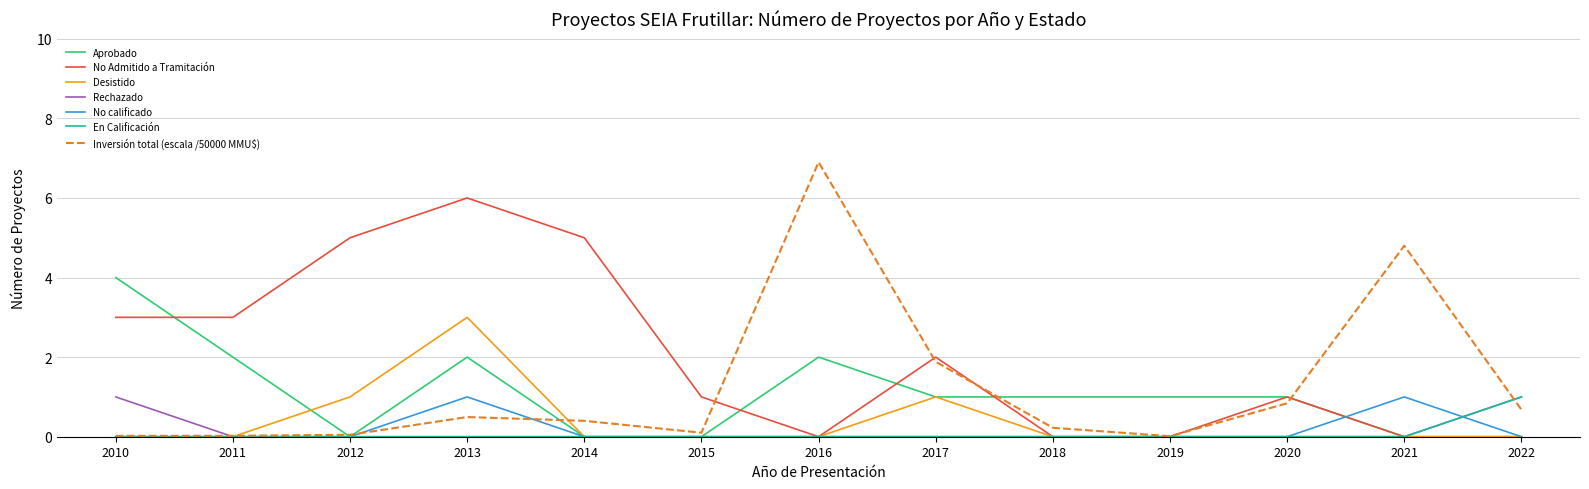

Which category has the highest value across all series?

2016